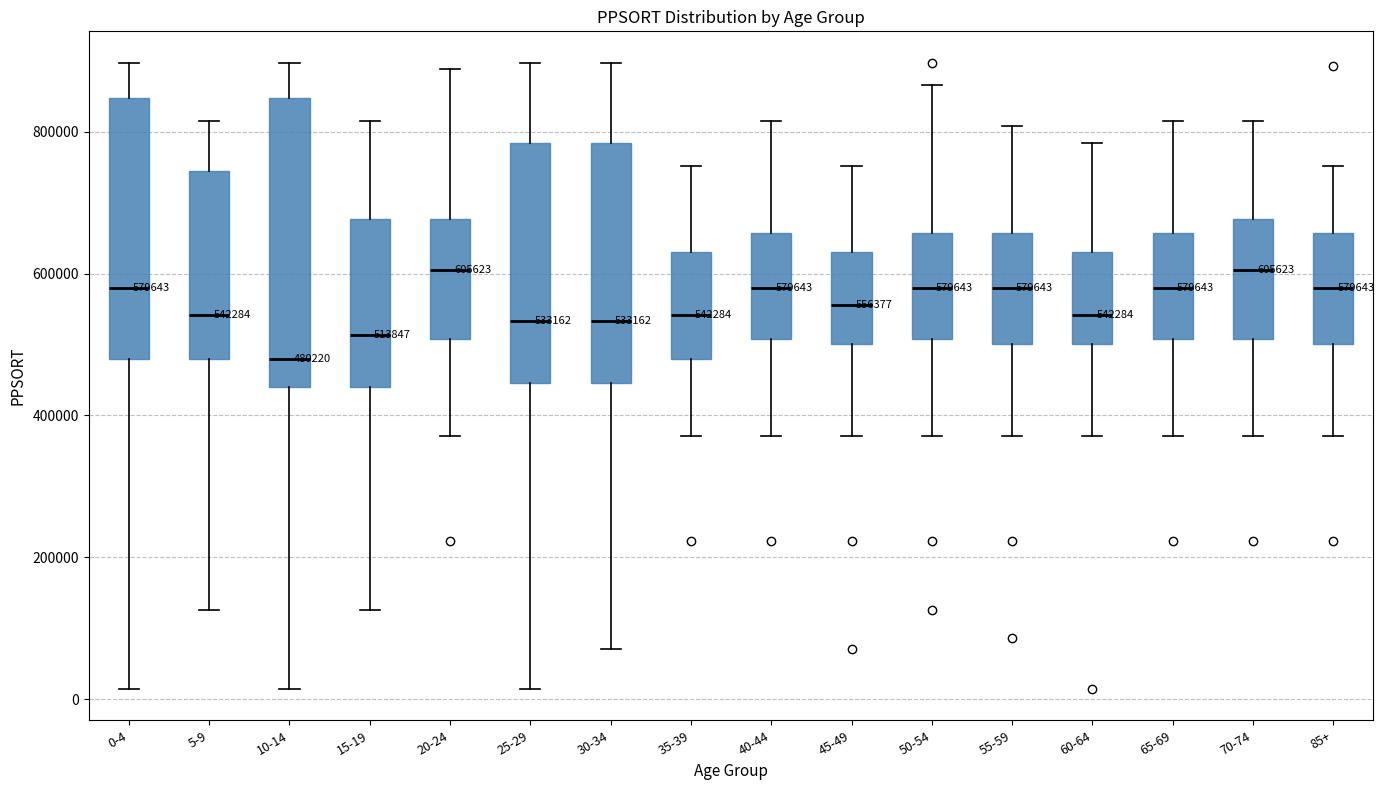

Comparing the boxes themselves (not the whiskers), which one is the tallest?

10-14